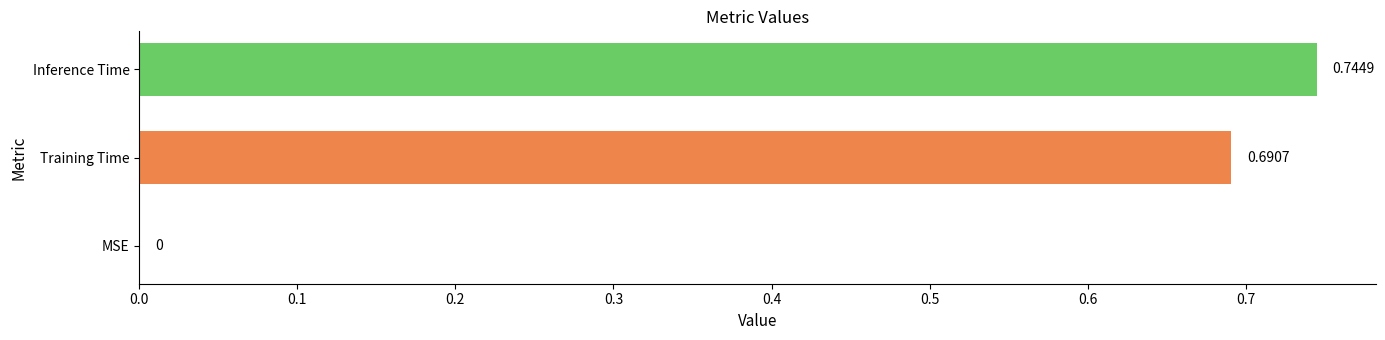

What is the change in value from MSE to Inference Time?

+0.7